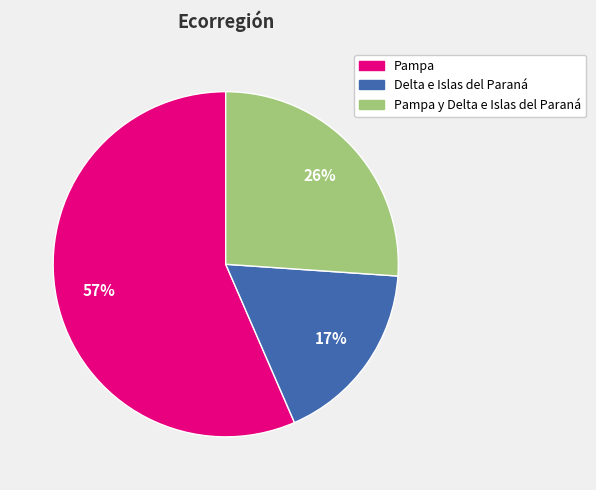

To the nearest percent, what is the average slice percentage?

33%